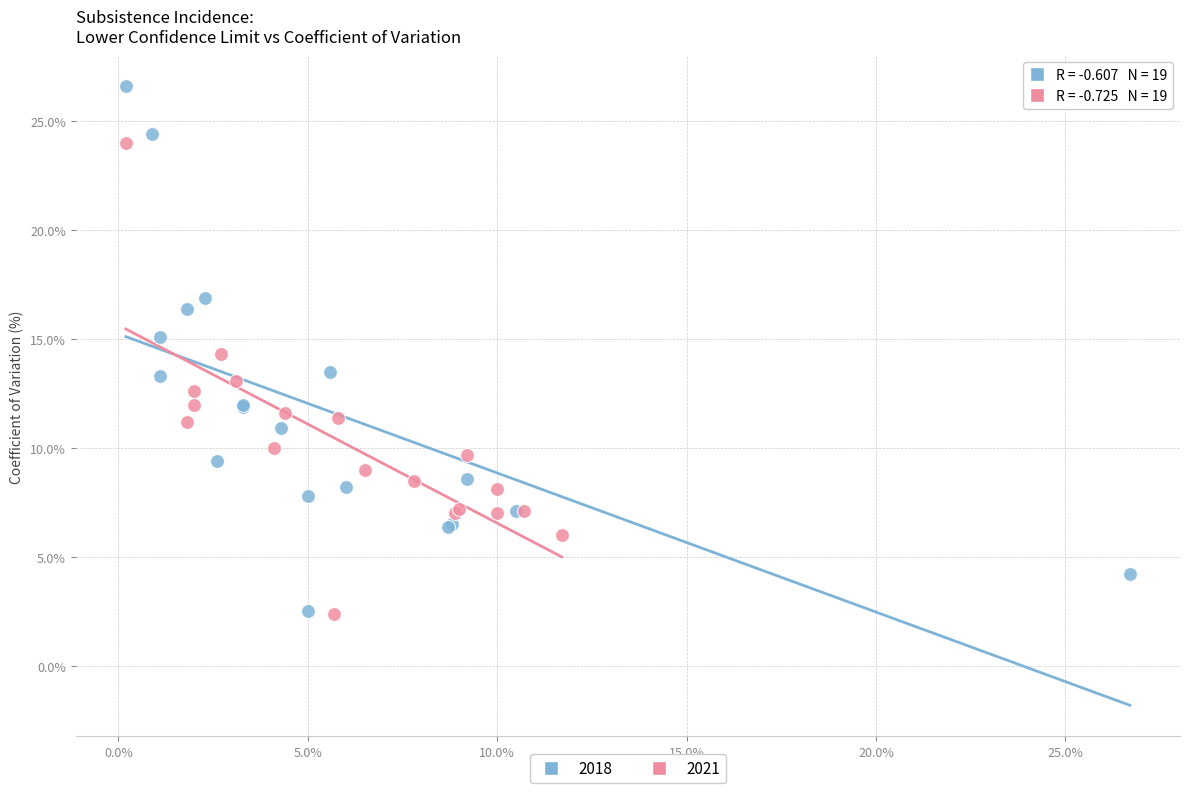

What are all the series names shown in the legend?

2018, 2021